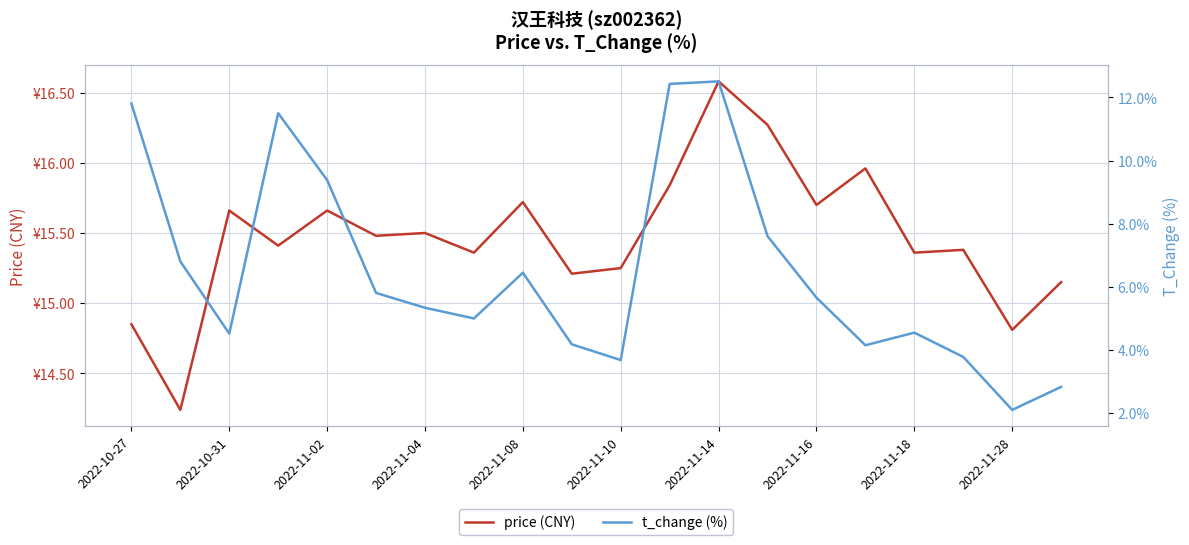

Rank the series at 2022-11-10 from lowest to highest value.

t_change (%), price (CNY)